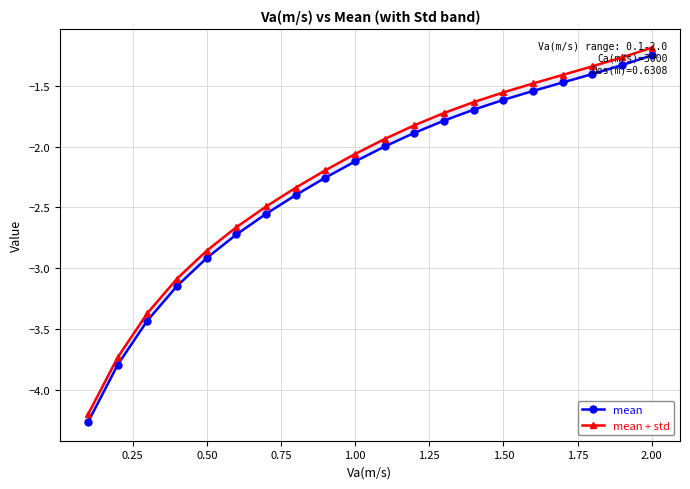

True or false: mean and mean + std cross at least once.

False